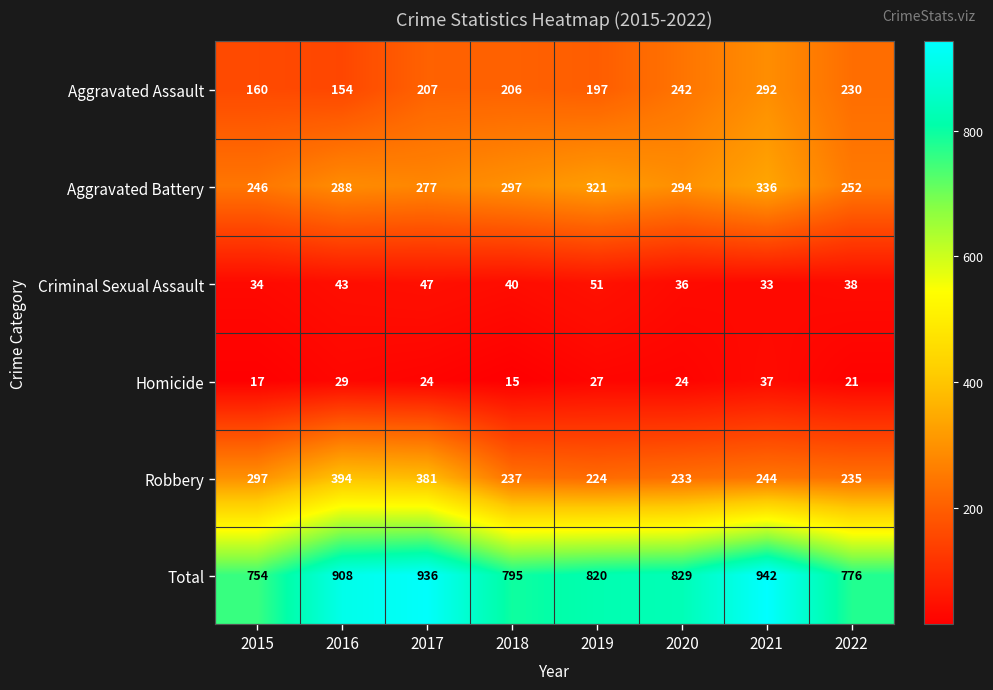

What is the difference between the Robbery values at 2020 and 2021?

11